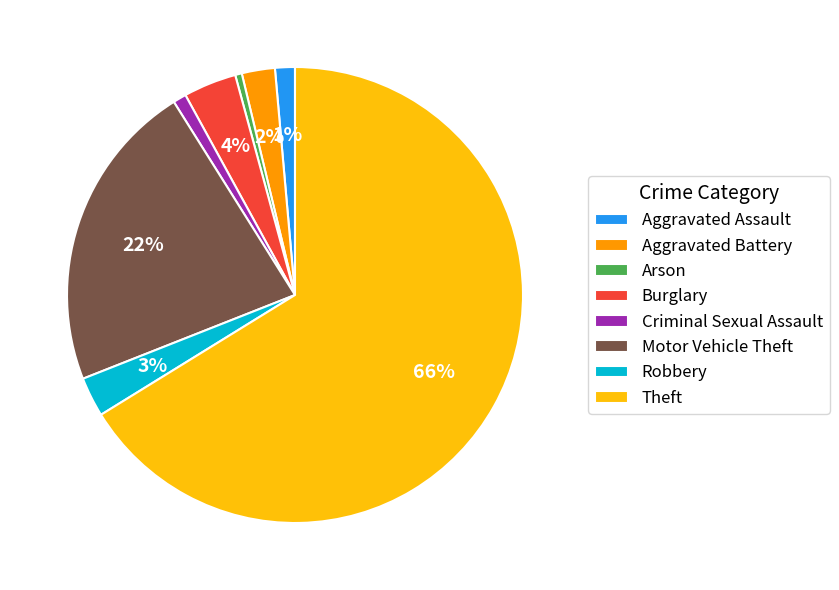

Which has a higher value, Robbery or Motor Vehicle Theft?

Motor Vehicle Theft